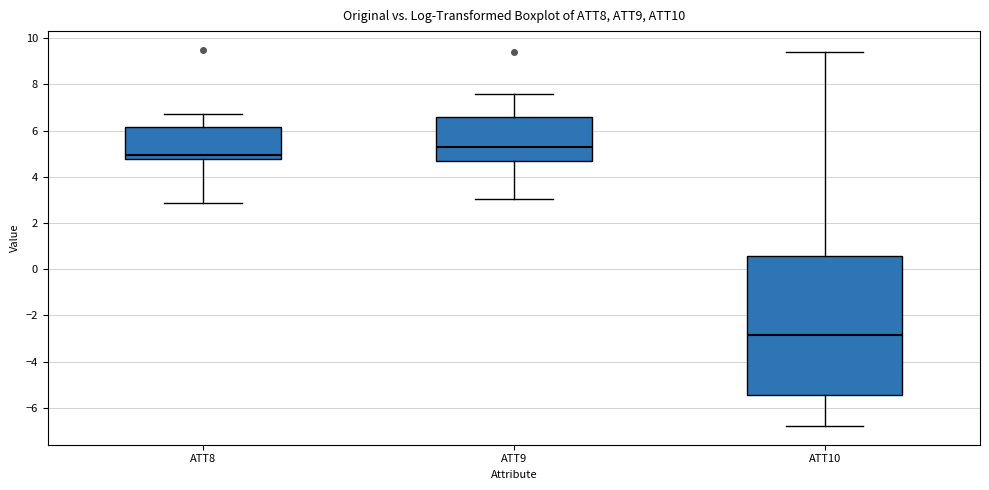

Which box has the lowest median line?

ATT10